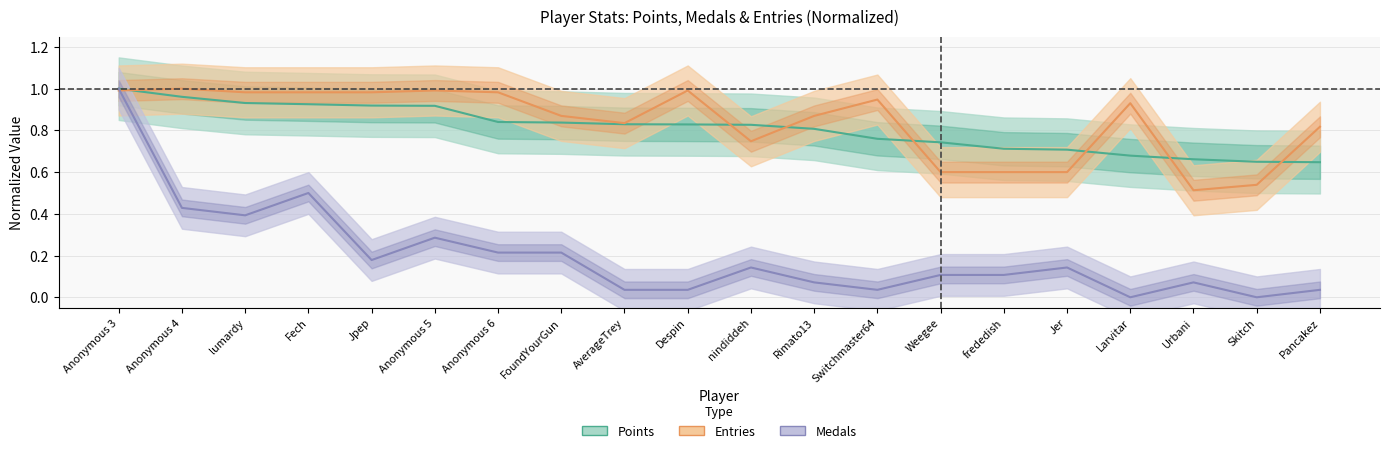

Is this an area chart (filled region under the line)?

No